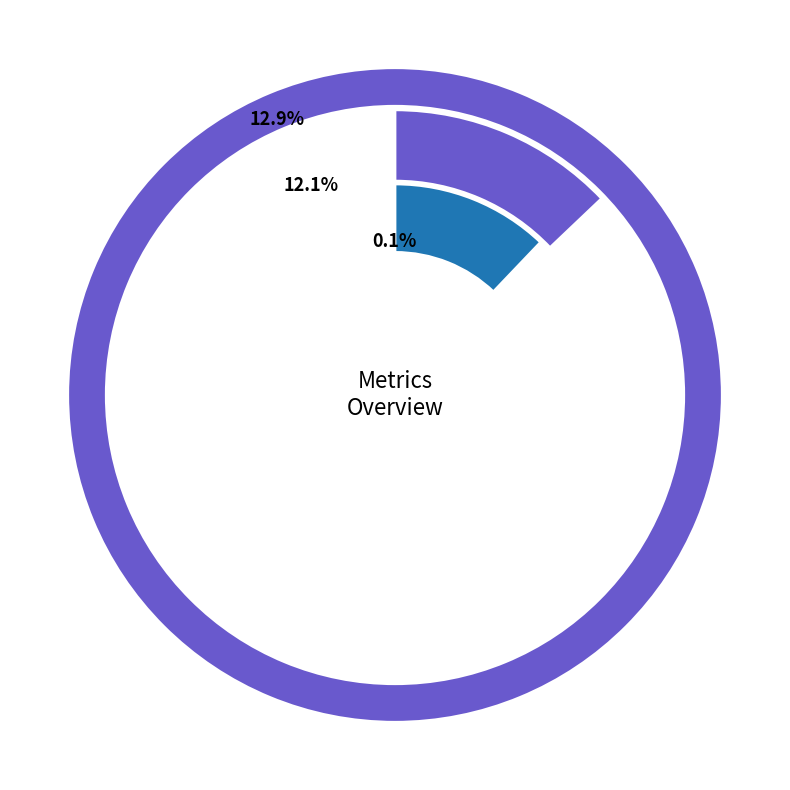

To the nearest percent, what is the combined percentage of Inference Time and Training Time?

1%